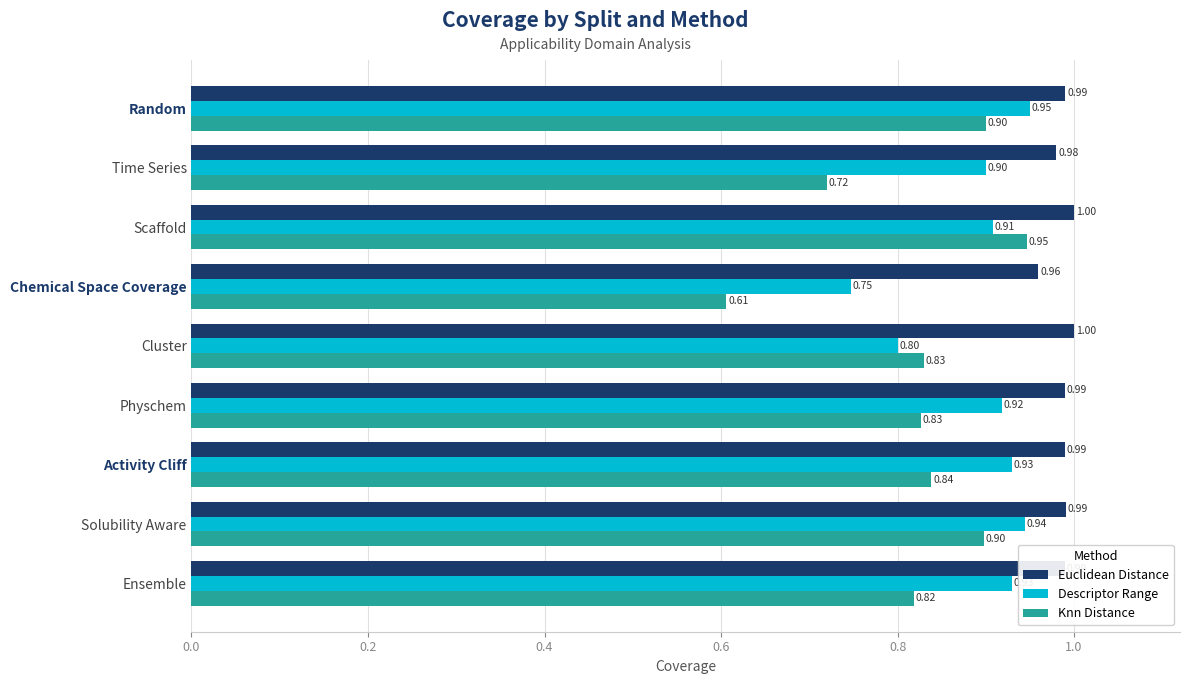

Which series has the widest spread of values?

Knn Distance